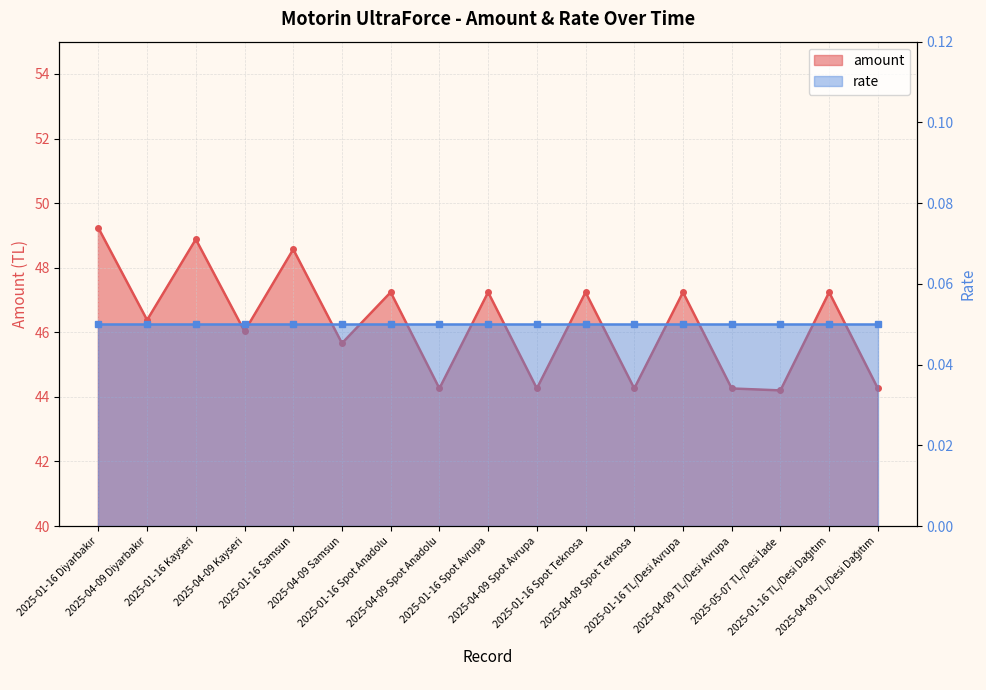

What is the change in value from 2025-01-16 Kayseri to 2025-04-09 Spot Avrupa?

-4.6